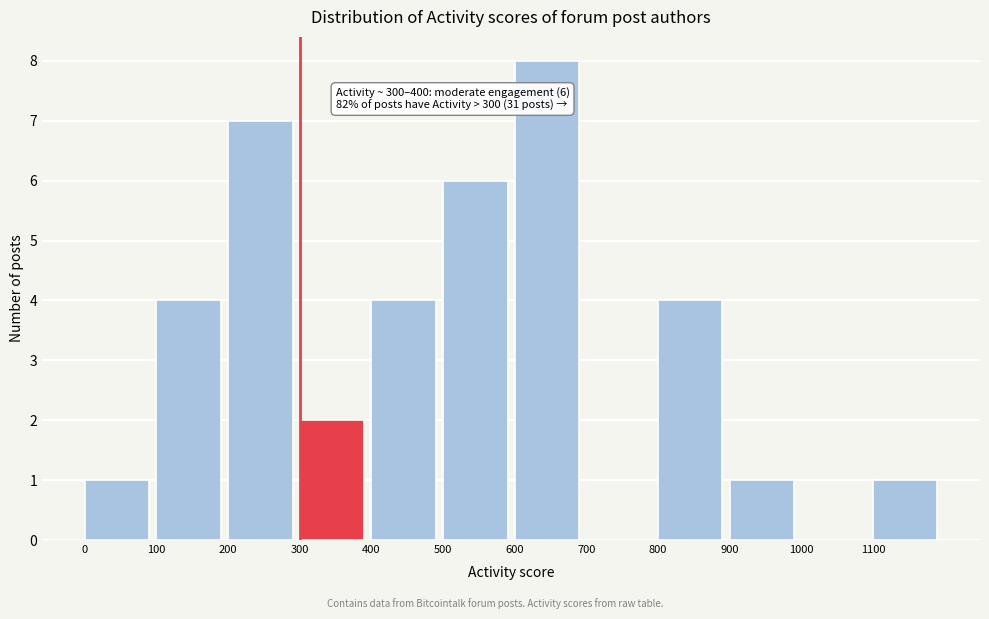

Which range on the x-axis has the tallest bar?

600 to 700